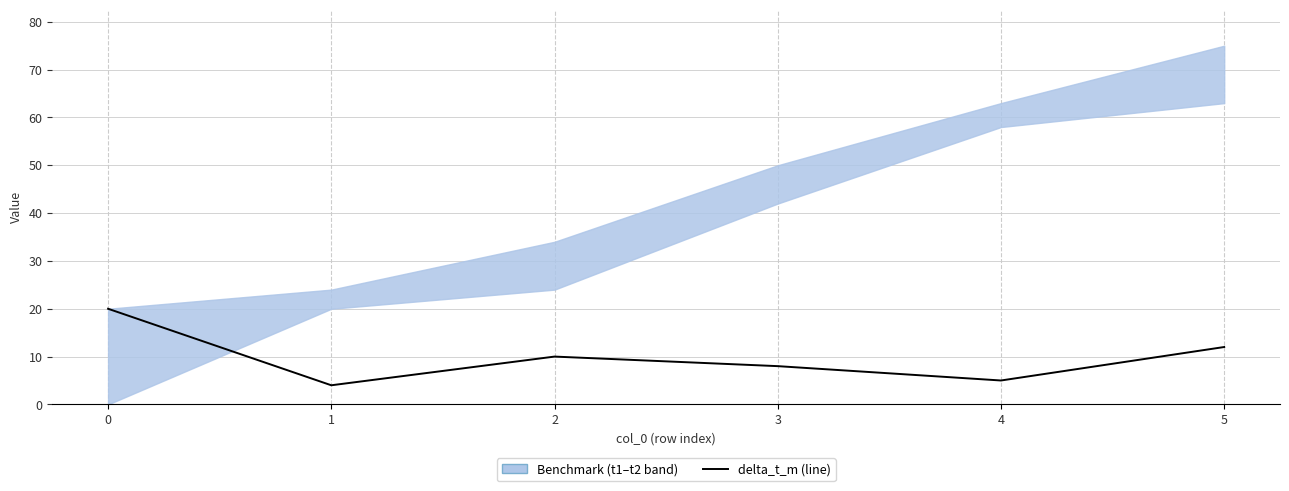

Reading left to right, list all the values displayed in this chart.

20	4	10	8	5	12